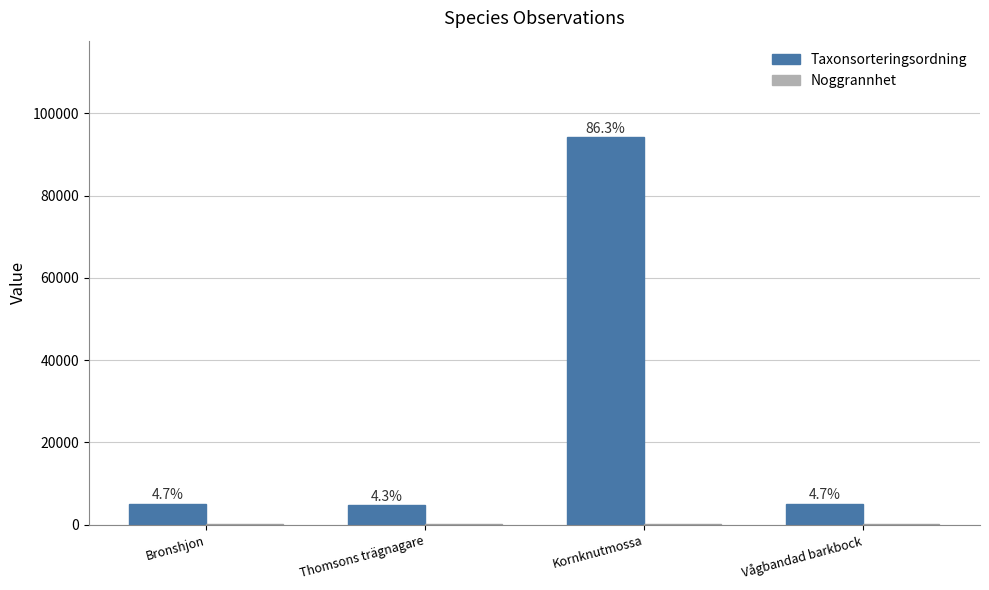

Which series changed the most between Bronshjon and Thomsons trägnagare?

Taxonsorteringsordning